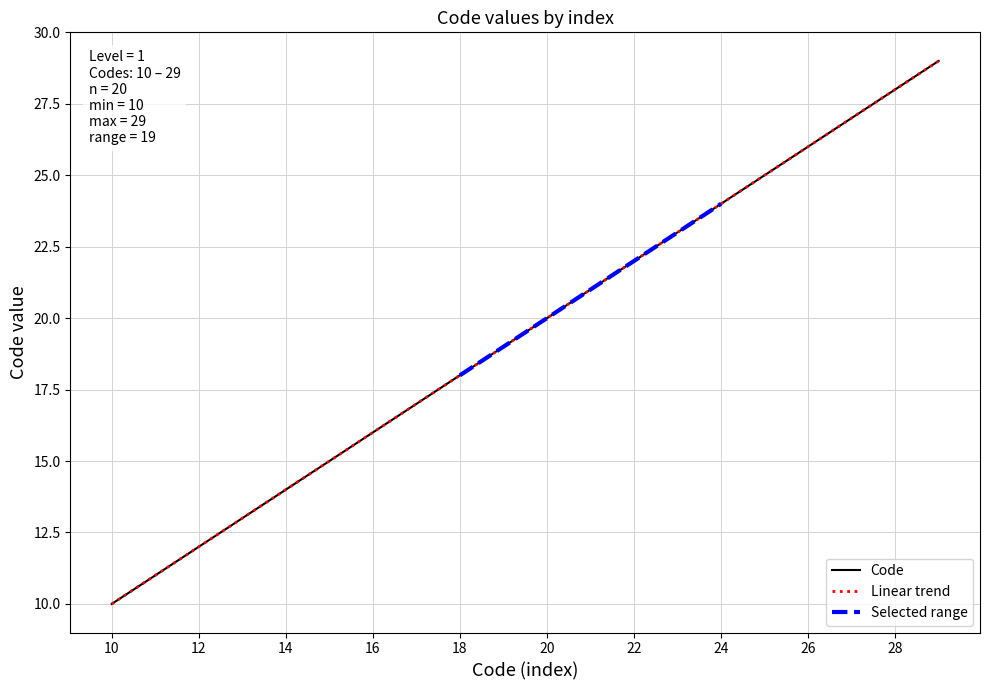

Approximately how many times larger is the value at 20 compared to 19?

1.1